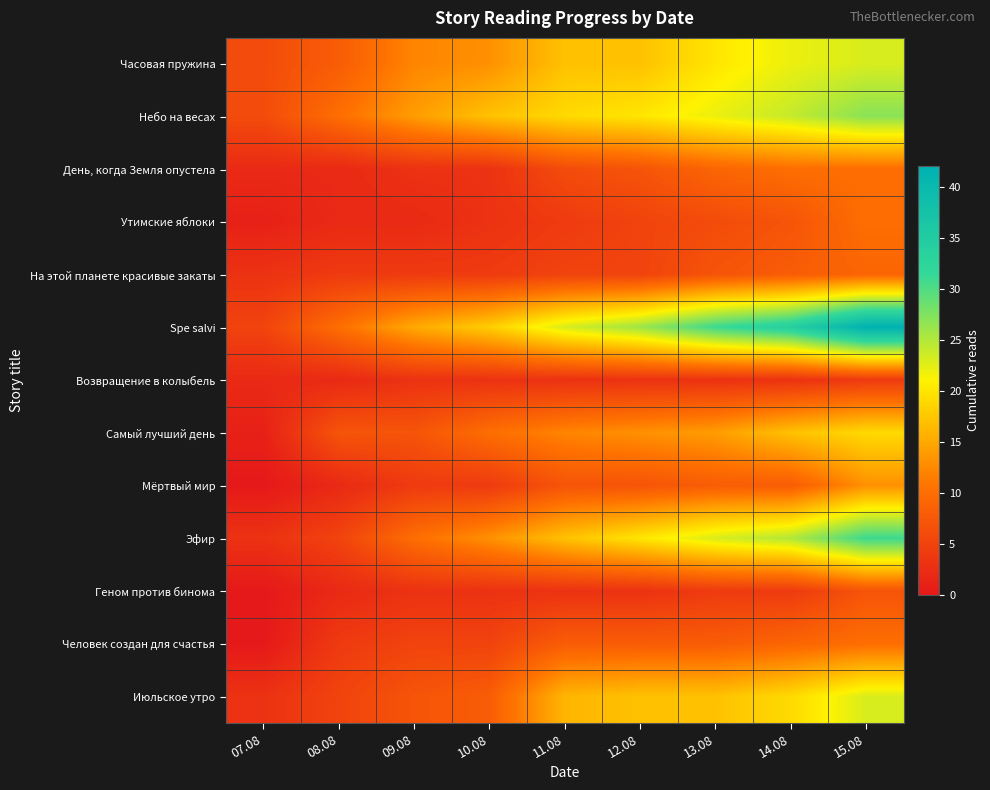

Which has a higher value, 12.08 or 08.08?

12.08